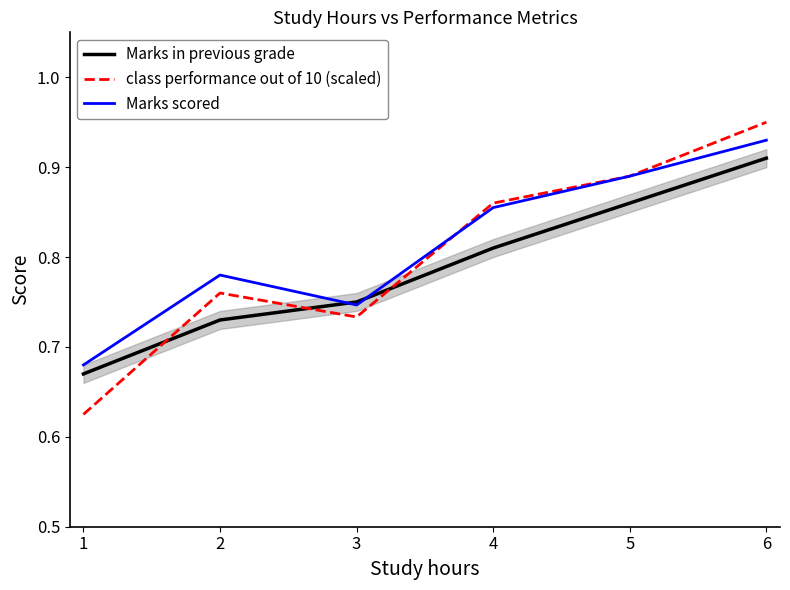

Is the value of Marks in previous grade at 3 greater than the value of class performance out of 10 (scaled) at 4?

No